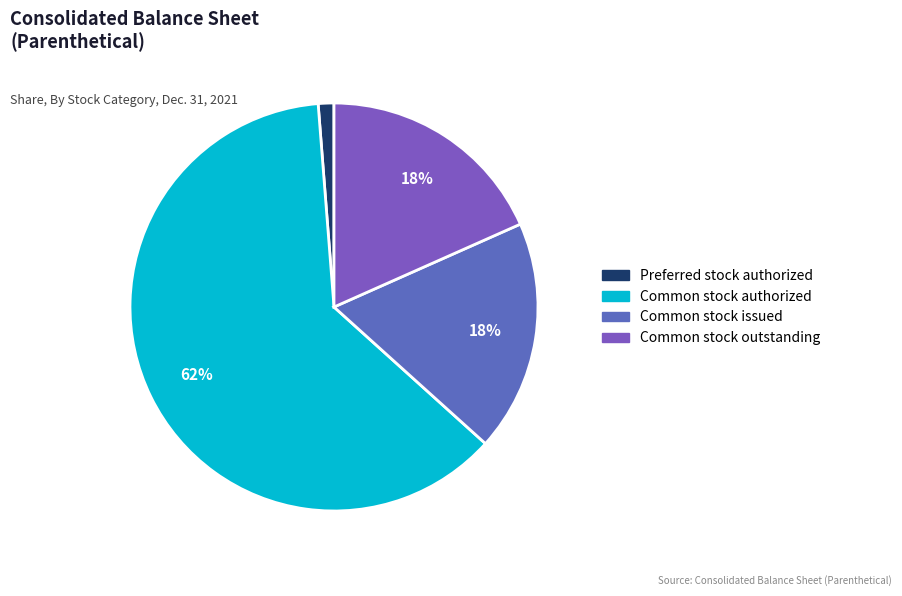

How many slices are in this pie chart?

4